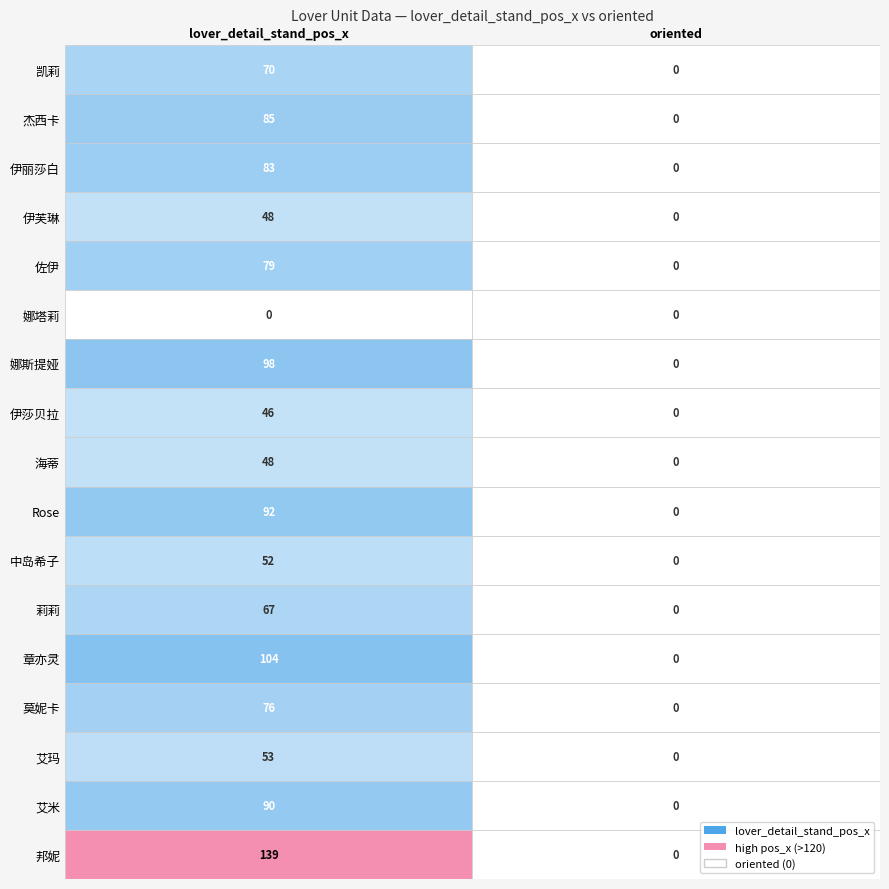

The value of 莫妮卡 at 0 is 76. True or false?

True